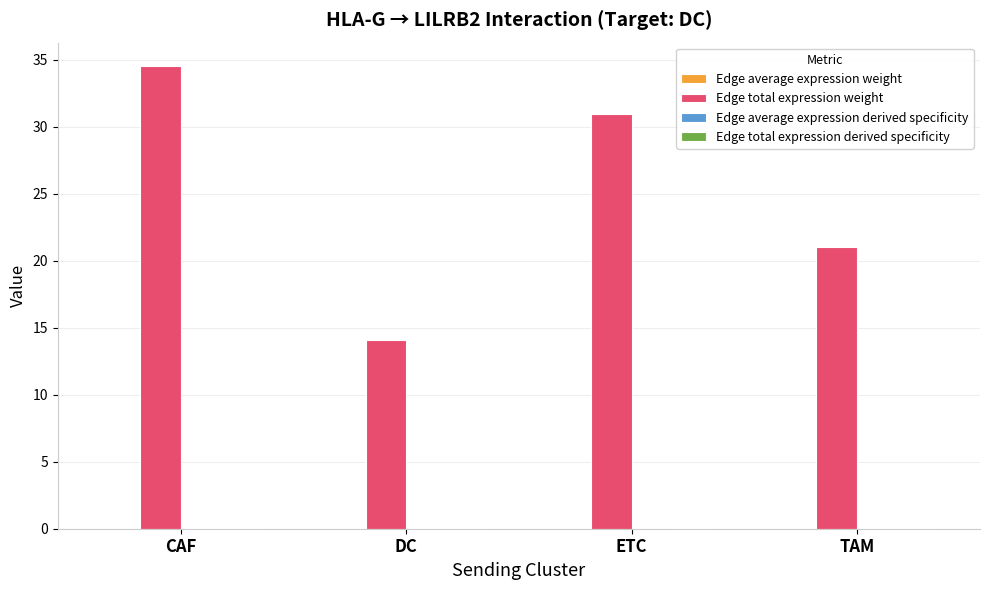

The Edge total expression weight series shows 6.2 at TAM. True or false?

False